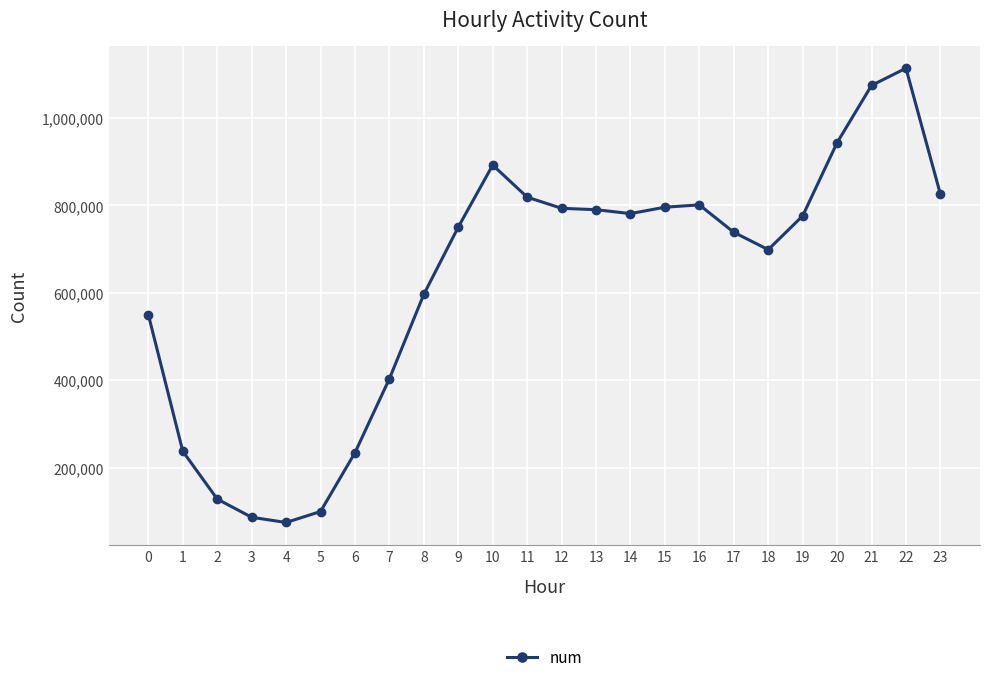

What is the sum of the values at 23 and 12?

1619113